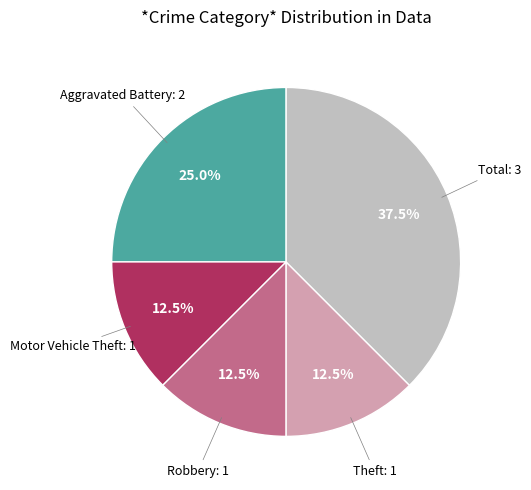

Does any single category account for the majority?

No